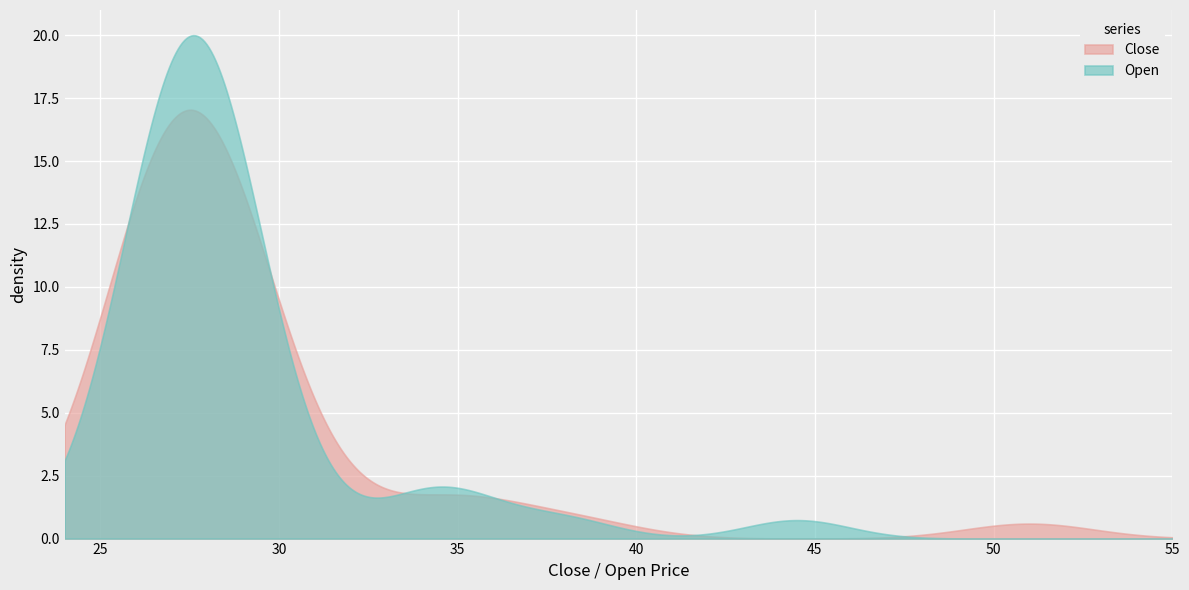

What is the sum of all Close values?

1673.2